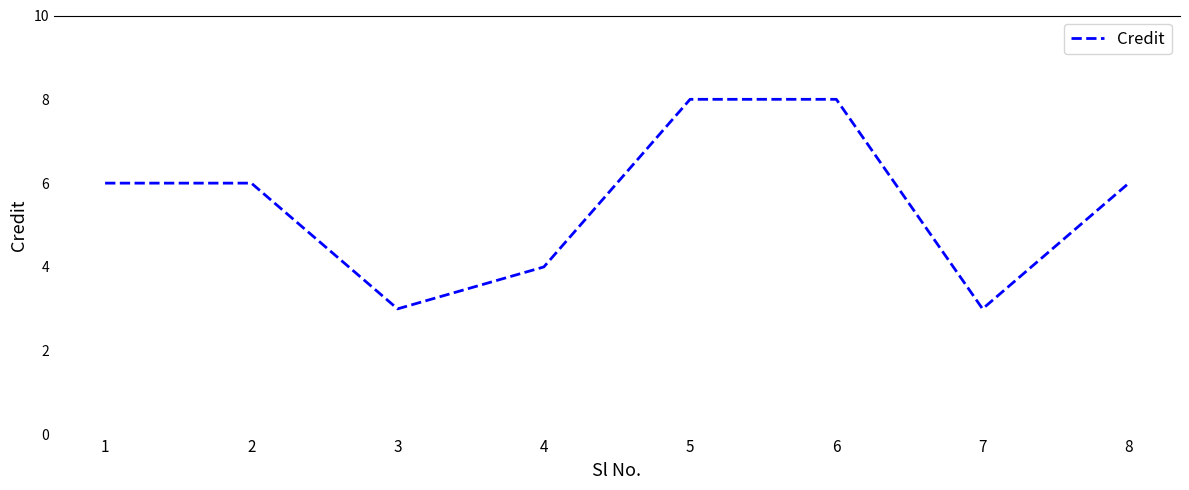

What is the smallest value displayed?

3